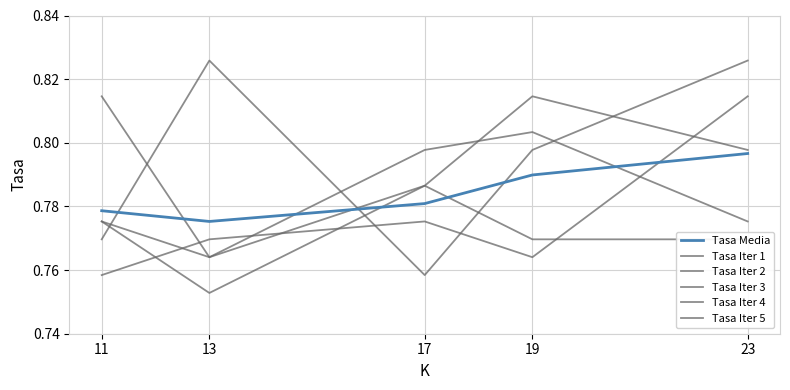

Which category has the highest value across all series?

13